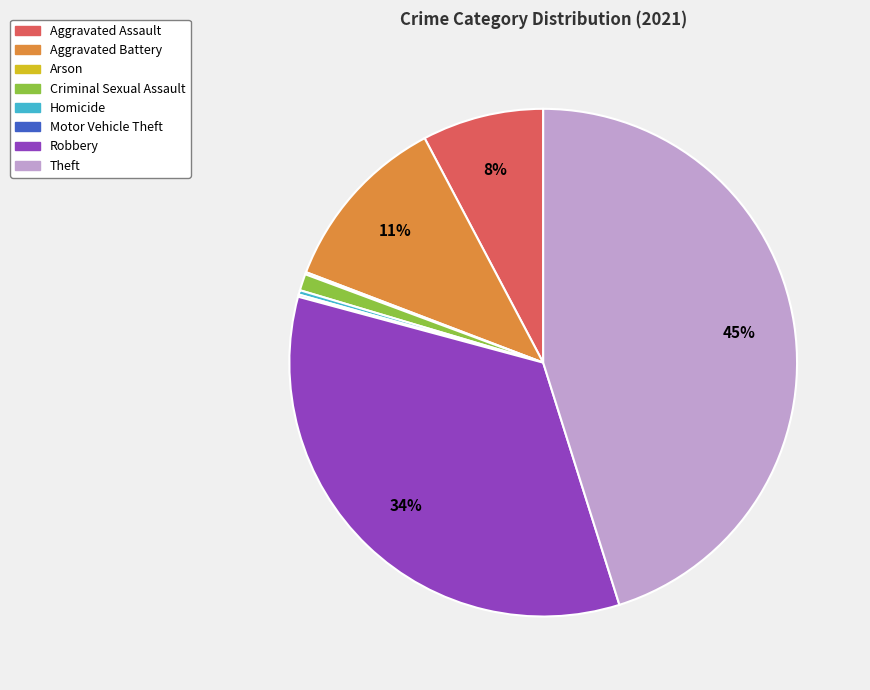

Which slice is the largest?

Theft